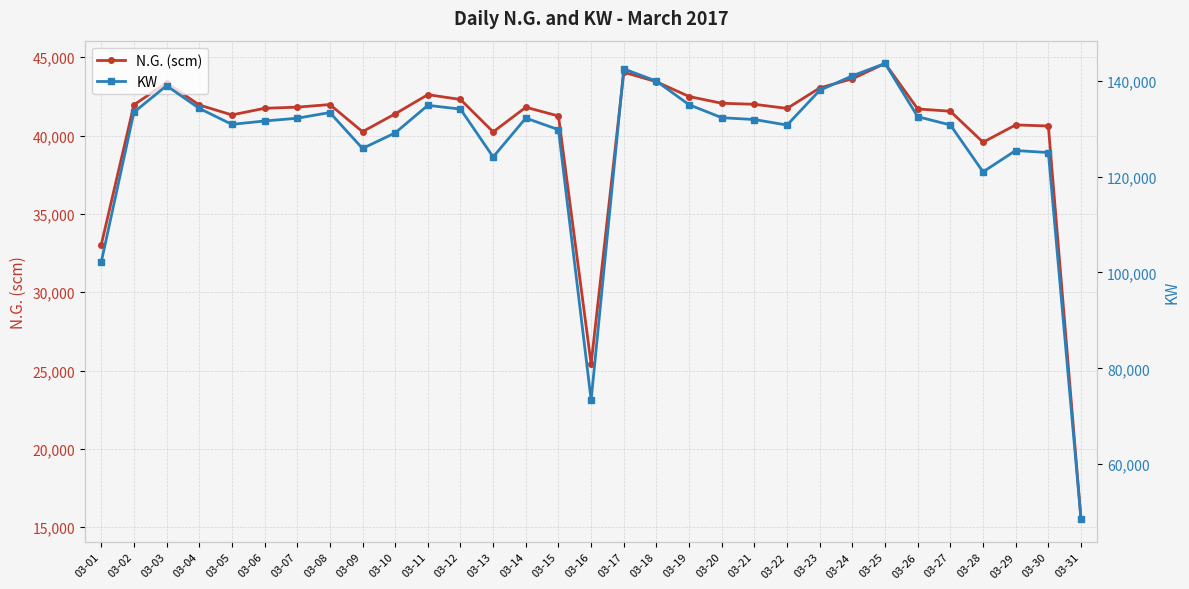

Rank the categories by N.G. (scm) value from lowest to highest.

03-31, 03-16, 03-01, 03-28, 03-13, 03-09, 03-30, 03-29, 03-15, 03-05, 03-10, 03-27, 03-26, 03-22, 03-06, 03-14, 03-07, 03-04, 03-02, 03-08, 03-21, 03-20, 03-12, 03-19, 03-11, 03-23, 03-03, 03-18, 03-24, 03-17, 03-25